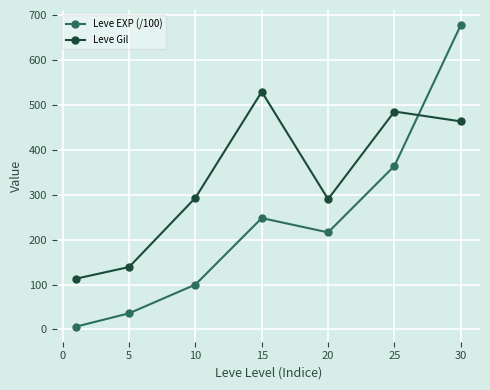

True or false: Leve Gil has more than 0 points higher than both neighbors.

True